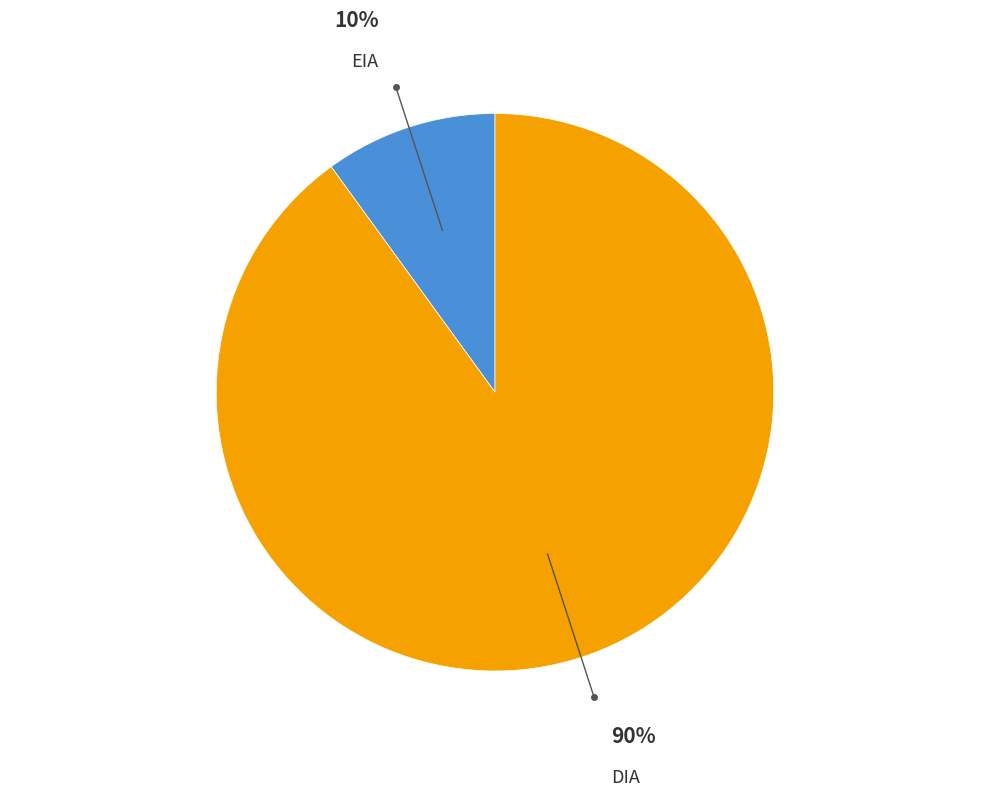

What is the majority slice?

DIA